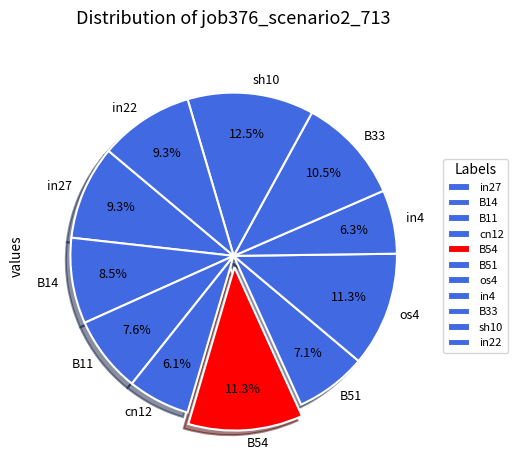

Is there a majority slice in this chart?

No